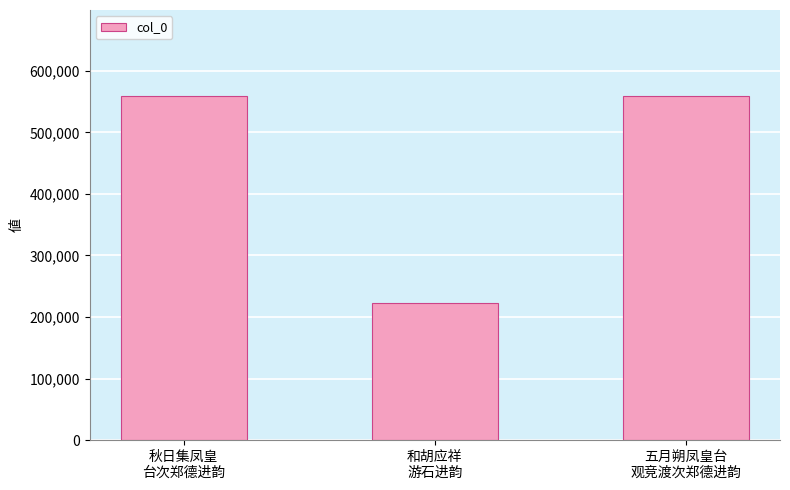

How many data points does each series have?

3